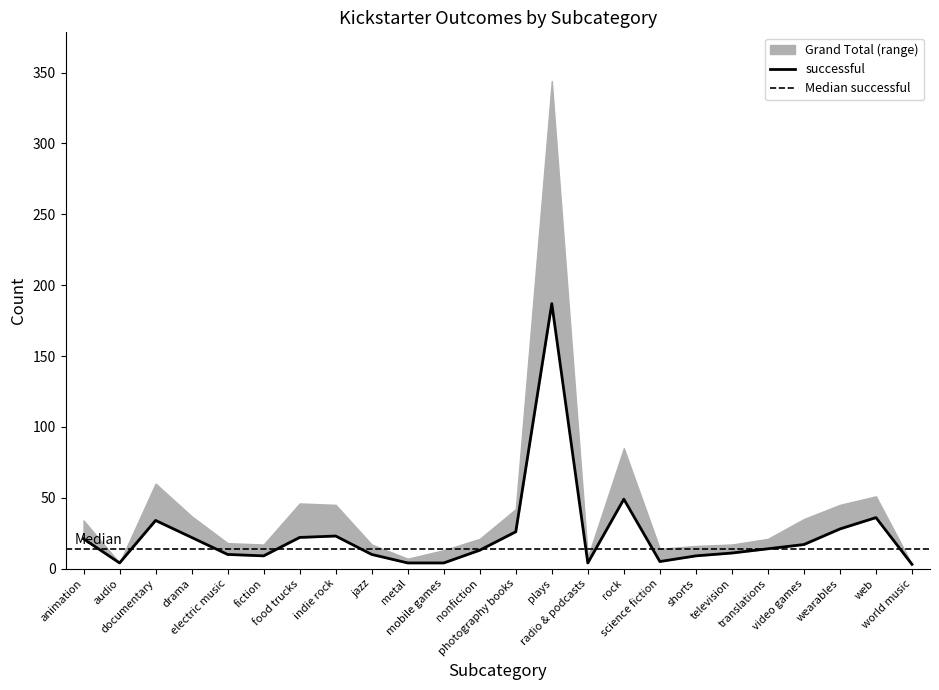

Between plays and radio & podcasts, which is larger?

plays